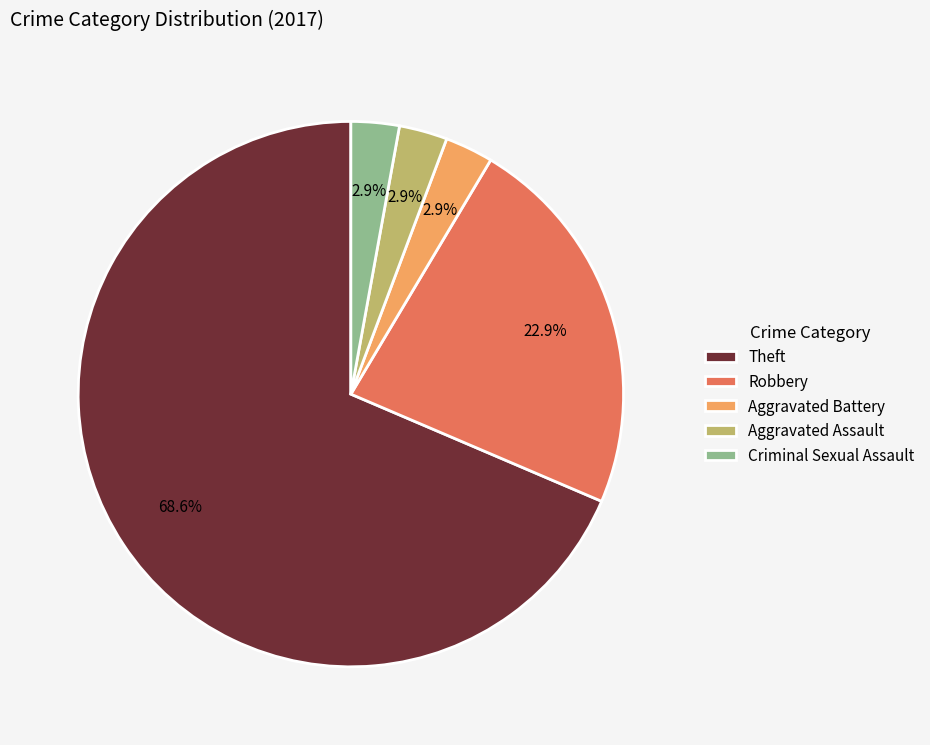

To the nearest percent, what is the difference between the Aggravated Battery and Theft slice percentages?

66%